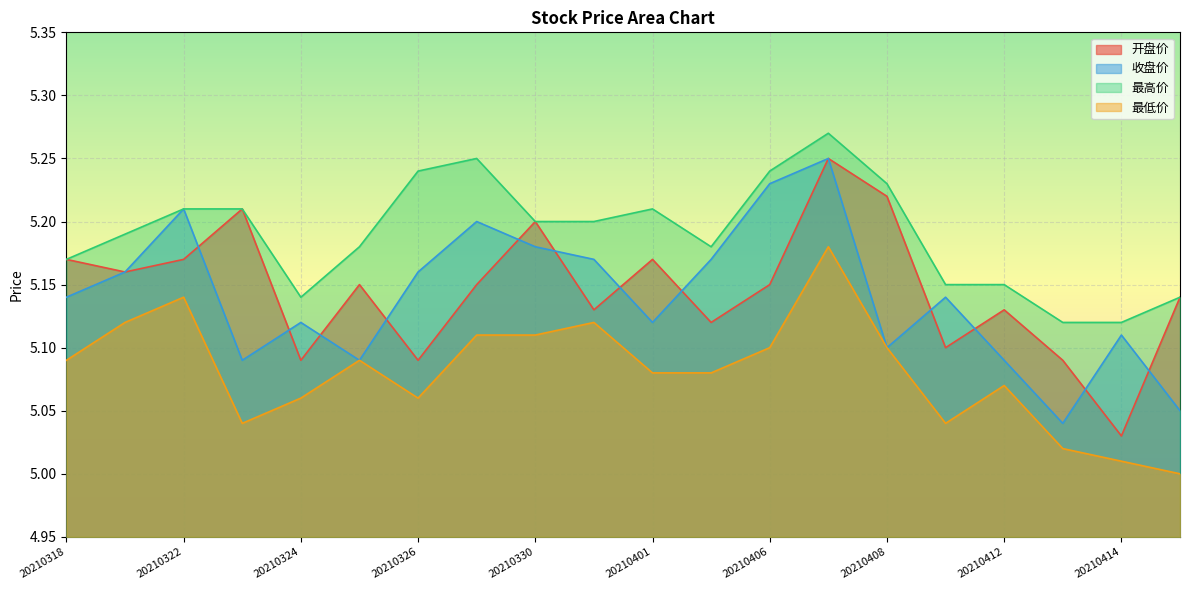

Reading right to left, what are all the values shown in this chart?

开盘价: 20210415=5.1	20210414=5.0	20210413=5.1	20210412=5.1	20210409=5.1	20210408=5.2	20210407=5.2	20210406=5.2	20210402=5.1	20210401=5.2	20210331=5.1	20210330=5.2	20210329=5.2	20210326=5.1	20210325=5.2	20210324=5.1	20210323=5.2	20210322=5.2	20210319=5.2	20210318=5.2
收盘价: 20210415=5.0	20210414=5.1	20210413=5.0	20210412=5.1	20210409=5.1	20210408=5.1	20210407=5.2	20210406=5.2	20210402=5.2	20210401=5.1	20210331=5.2	20210330=5.2	20210329=5.2	20210326=5.2	20210325=5.1	20210324=5.1	20210323=5.1	20210322=5.2	20210319=5.2	20210318=5.1
最高价: 20210415=5.1	20210414=5.1	20210413=5.1	20210412=5.2	20210409=5.2	20210408=5.2	20210407=5.3	20210406=5.2	20210402=5.2	20210401=5.2	20210331=5.2	20210330=5.2	20210329=5.2	20210326=5.2	20210325=5.2	20210324=5.1	20210323=5.2	20210322=5.2	20210319=5.2	20210318=5.2
最低价: 20210415=5.0	20210414=5.0	20210413=5.0	20210412=5.1	20210409=5.0	20210408=5.1	20210407=5.2	20210406=5.1	20210402=5.1	20210401=5.1	20210331=5.1	20210330=5.1	20210329=5.1	20210326=5.1	20210325=5.1	20210324=5.1	20210323=5.0	20210322=5.1	20210319=5.1	20210318=5.1